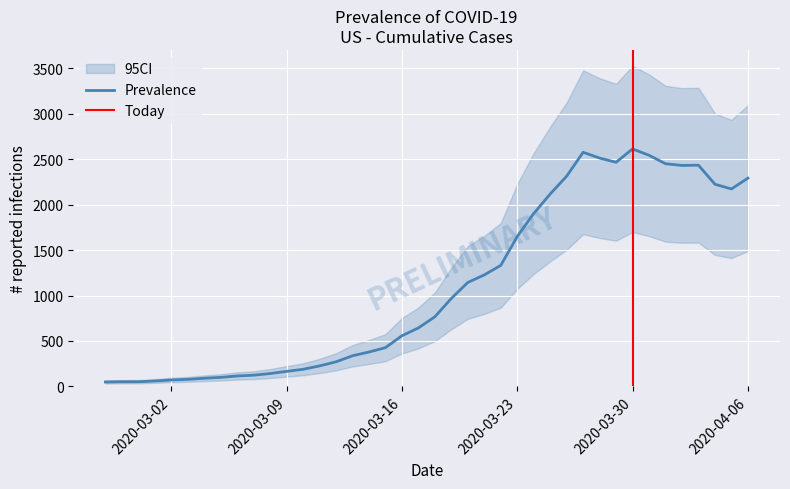

What is the ratio of the value at 2020-03-31 to the value at 2020-03-18?

3.3